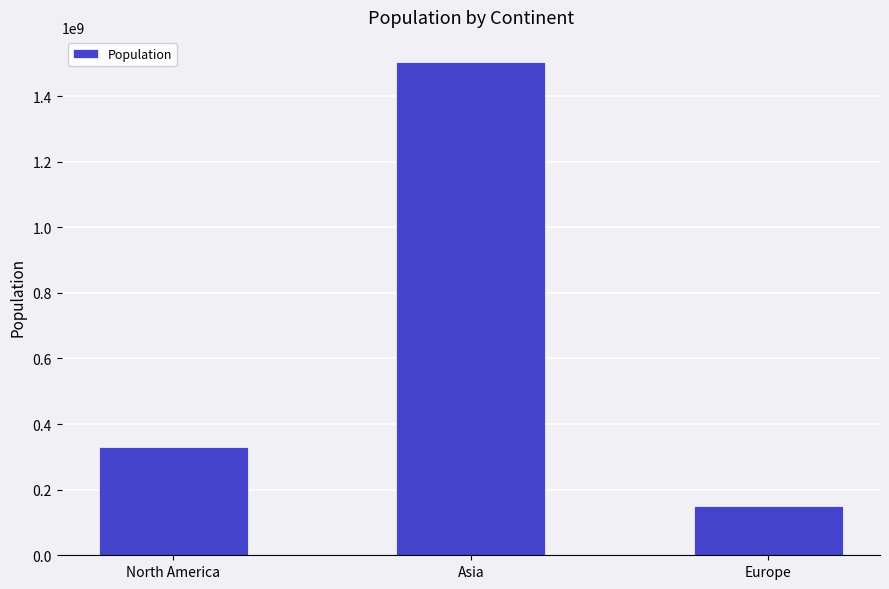

What value does the data have at North America, to the nearest 100?

331000000